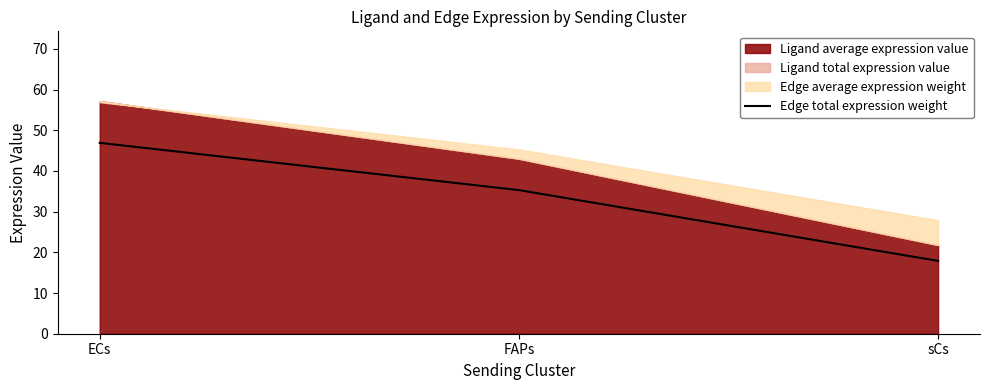

Rank the categories by value from highest to lowest.

ECs, FAPs, sCs